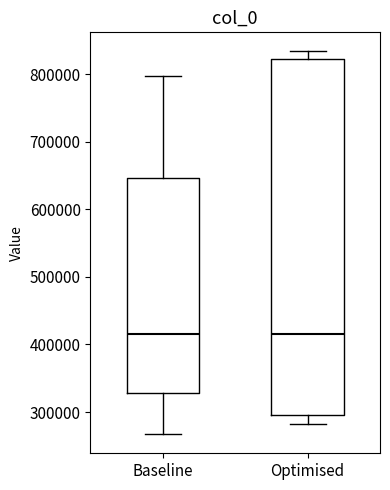

Reading left to right, transcribe this box plot: for each box, give where its median line is, the range the box spans, and where its two whiskers end, as read against the y-axis. The values are not printed on the chart, so give them approximately, as read against the axis.

Baseline: median 420000, box 330000 to 650000, whiskers 270000 to 800000
Optimised: median 420000, box 300000 to 820000, whiskers 280000 to 830000